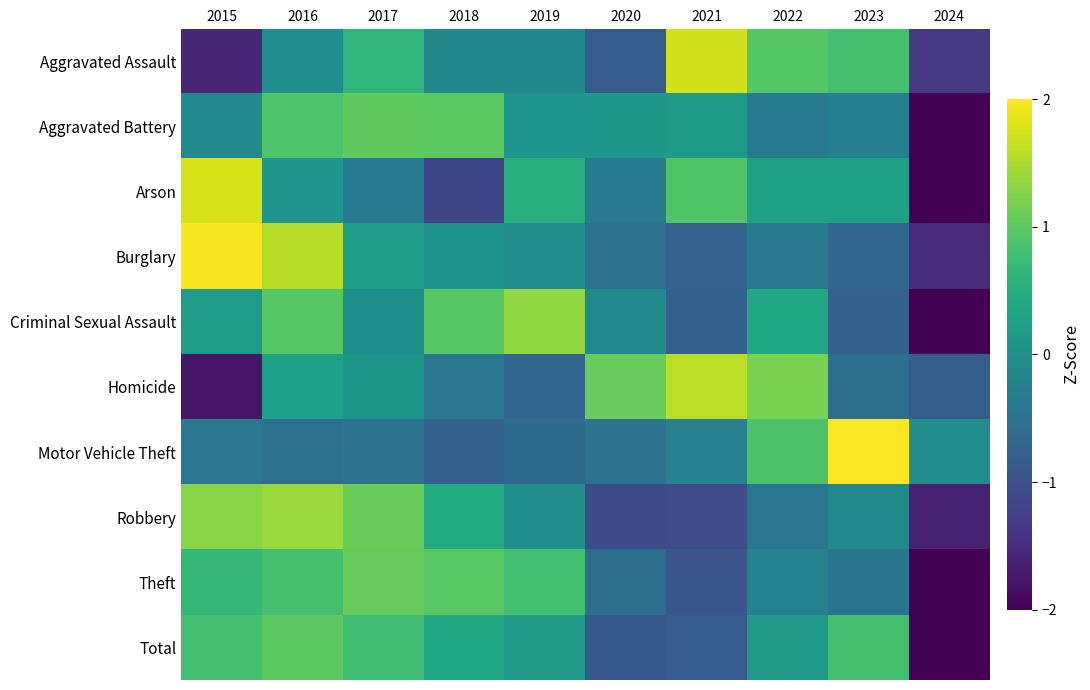

What is the spread (max minus min) of values at 2015?

3.7